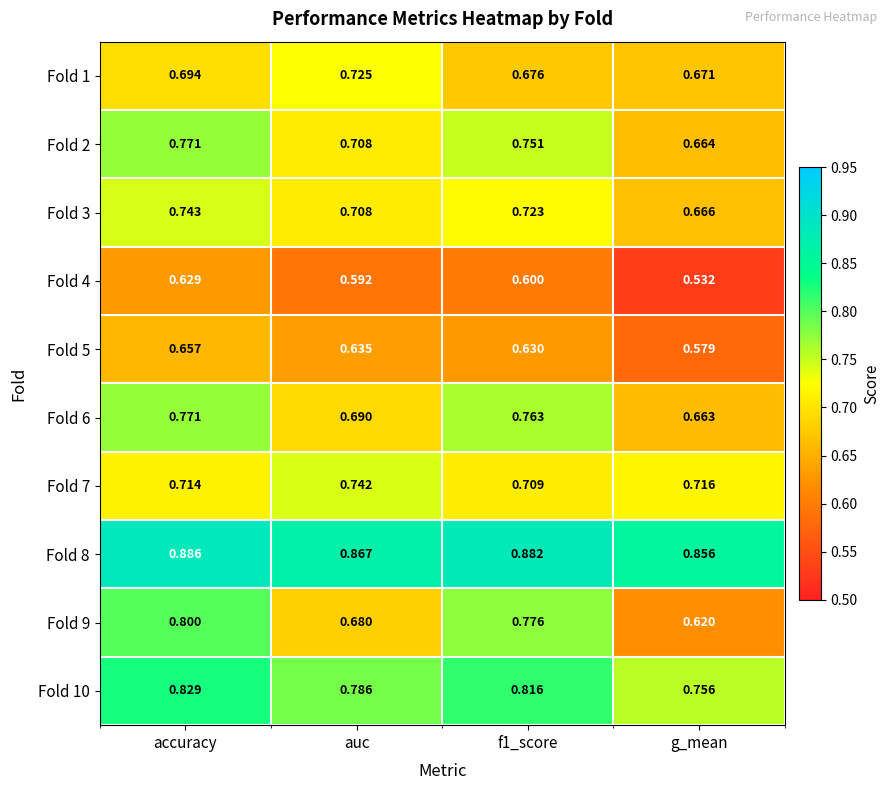

Which label corresponds to the smallest value in the chart?

g_mean